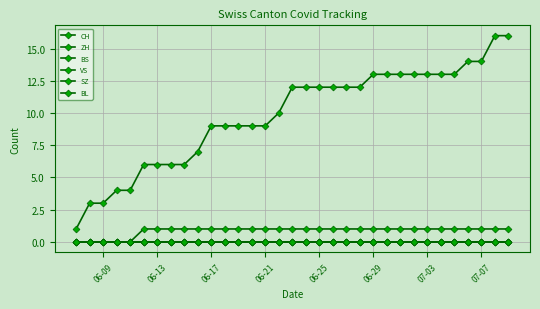

Does the chart display data point markers on the line(s)?

Yes